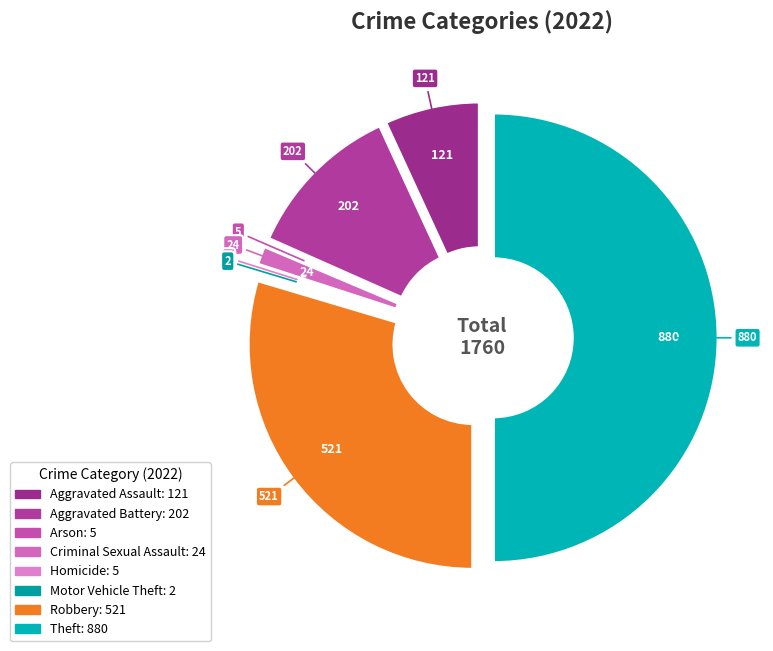

What is the total percentage of Motor Vehicle Theft and Theft?

50.1%